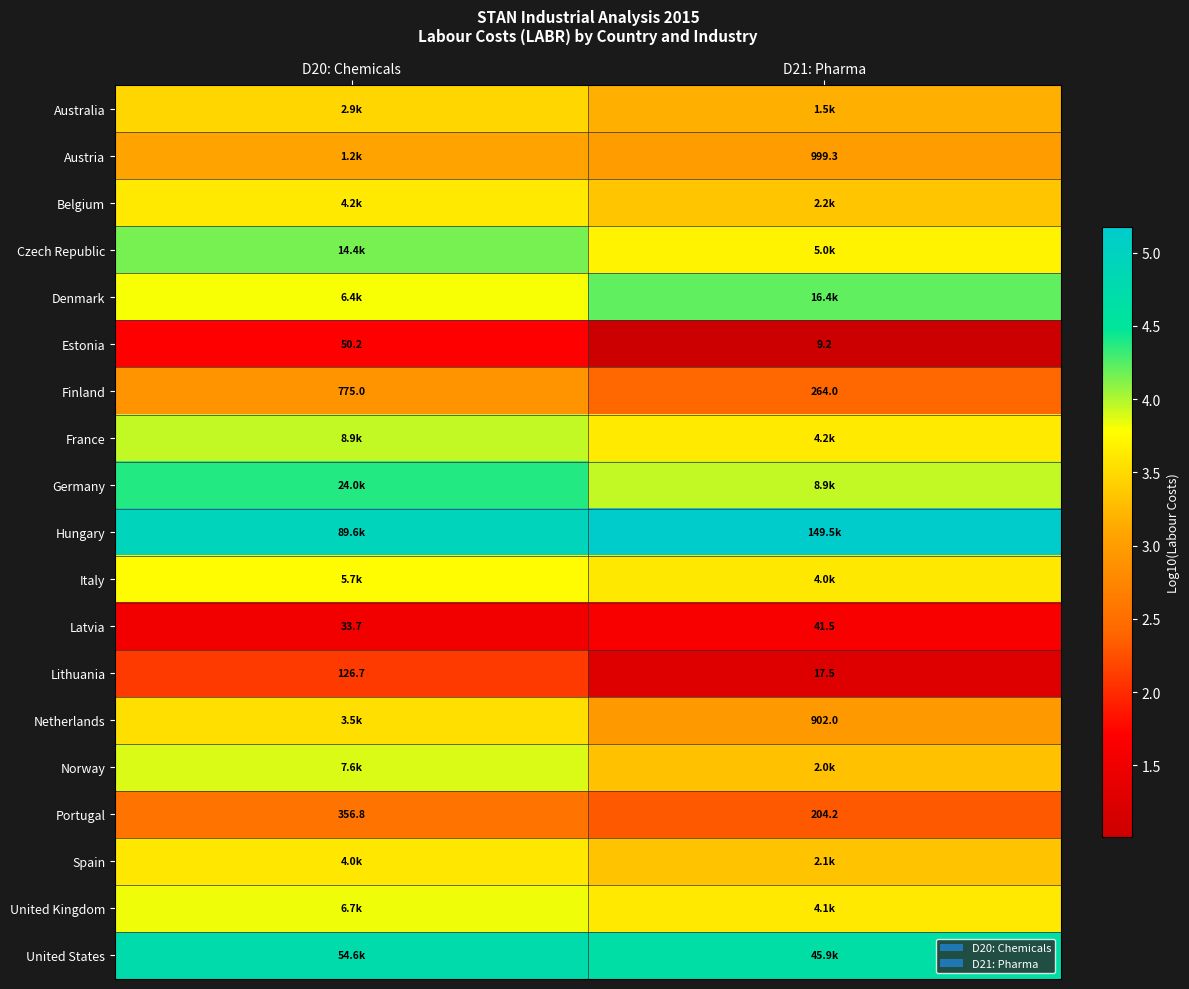

What is the spread (max minus min) of values at D21: Pharma?

4.2